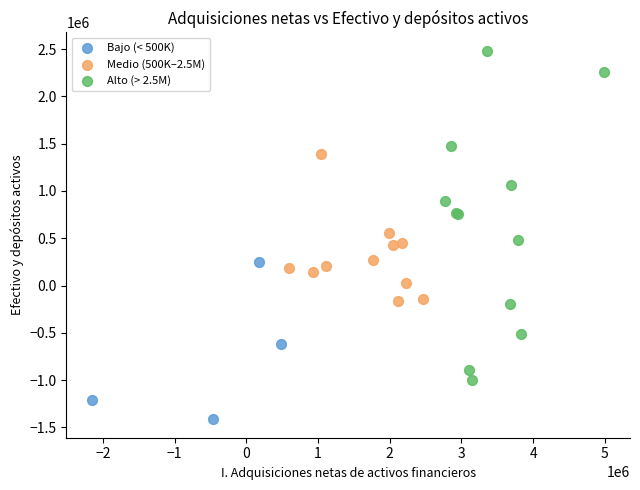

Which series contains the lowest Y value?

Bajo (< 500K)